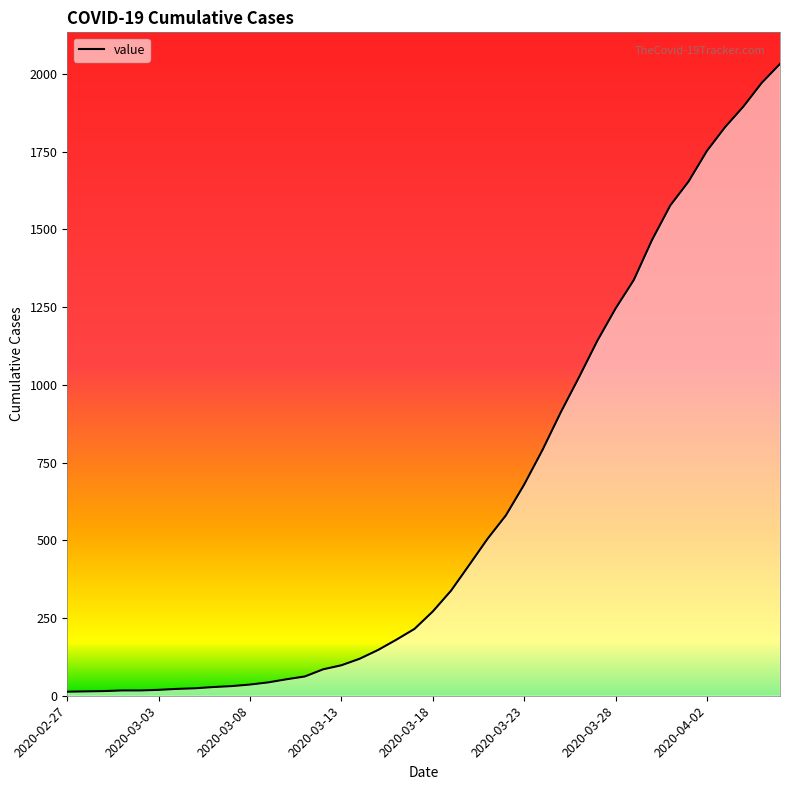

What is the maximum value shown in the chart?

2032